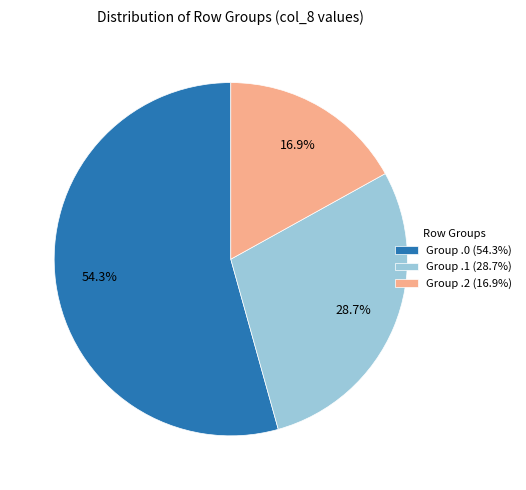

Which has a higher value, Group .1 (28.7%) or Group .0 (54.3%)?

Group .0 (54.3%)